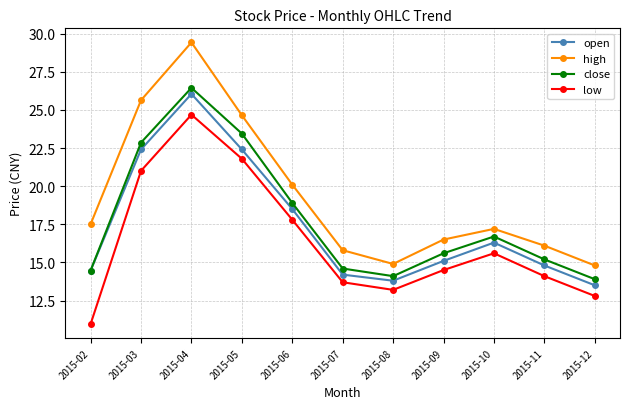

What is the total value across all series at 2015-02?

57.4